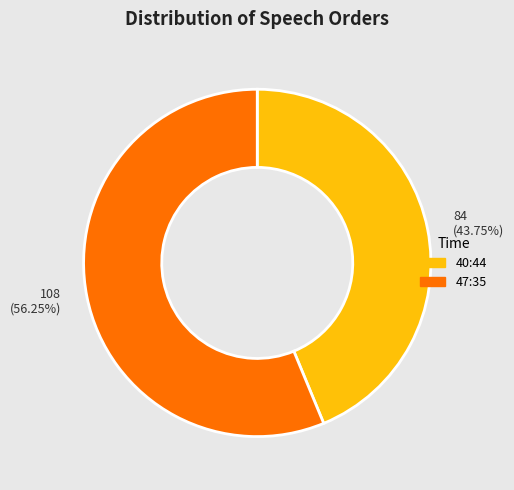

How many slices are in this pie chart?

2